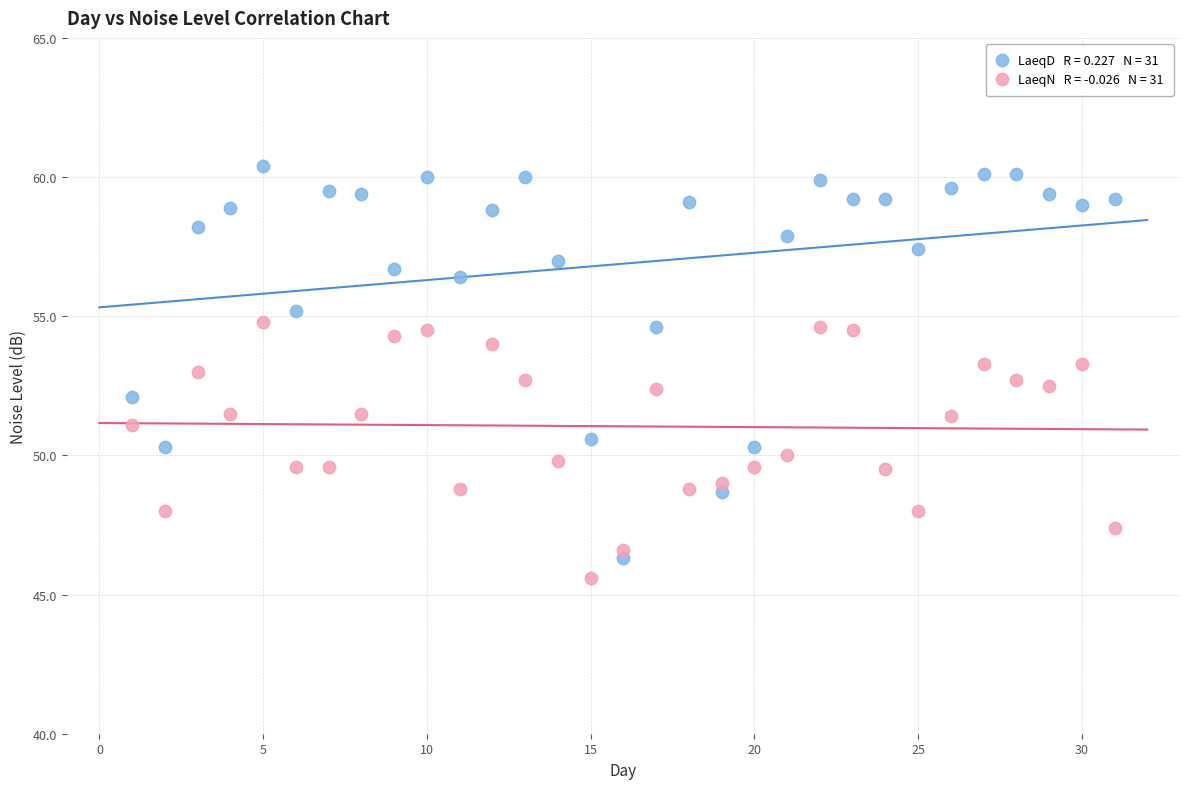

Across all data points, what is the range of Y values (max minus min)?

14.8